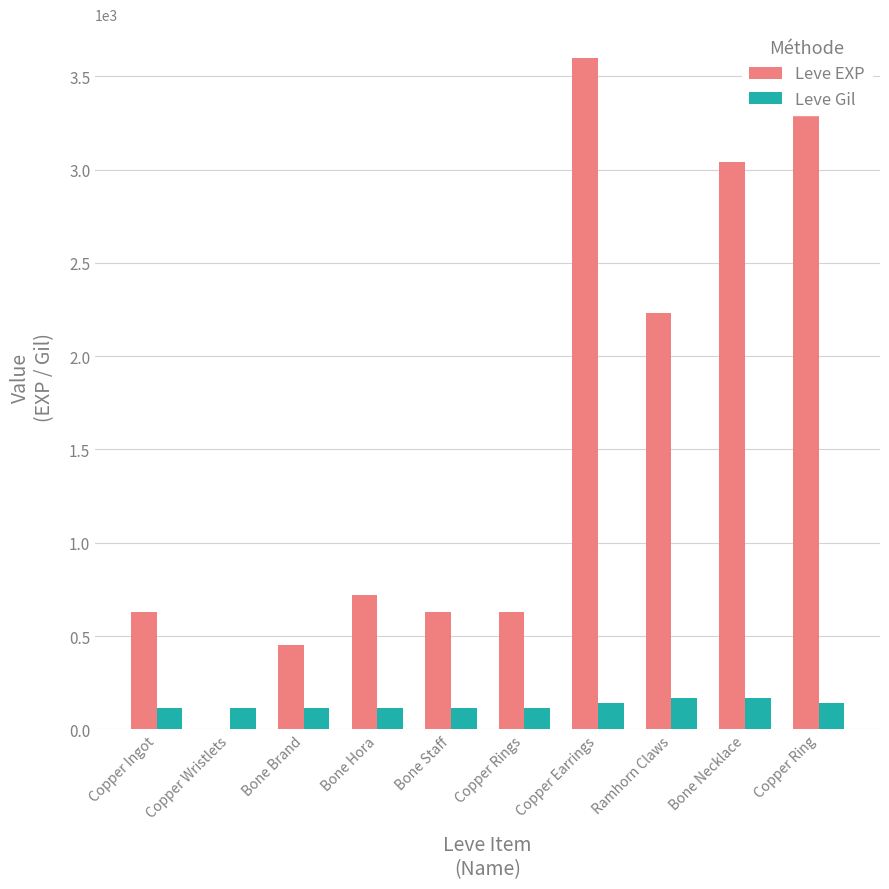

Is the value of Leve EXP at Copper Earrings greater than the value of Leve Gil at Bone Brand?

Yes